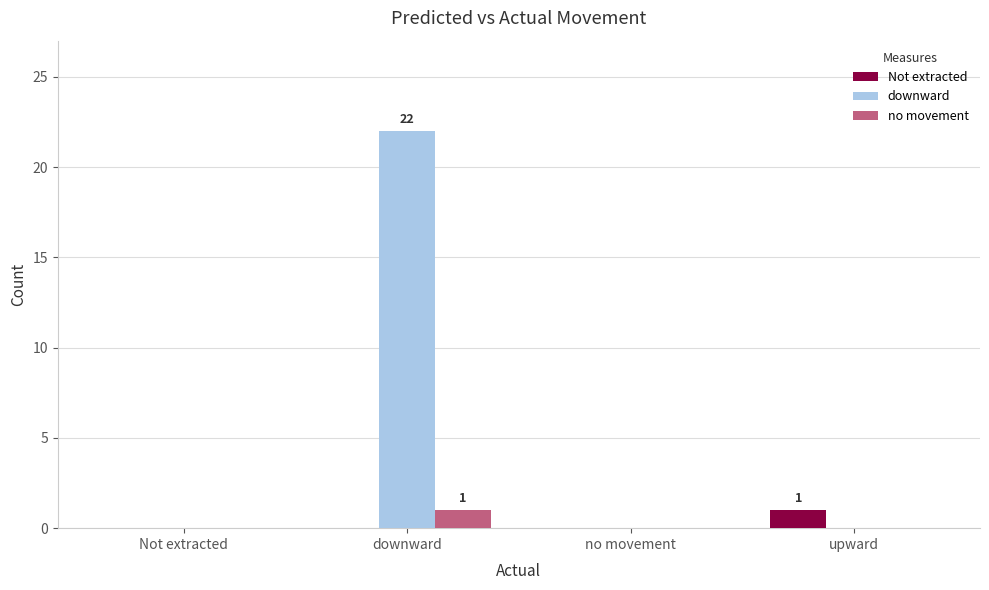

How many series are shown in this chart?

3